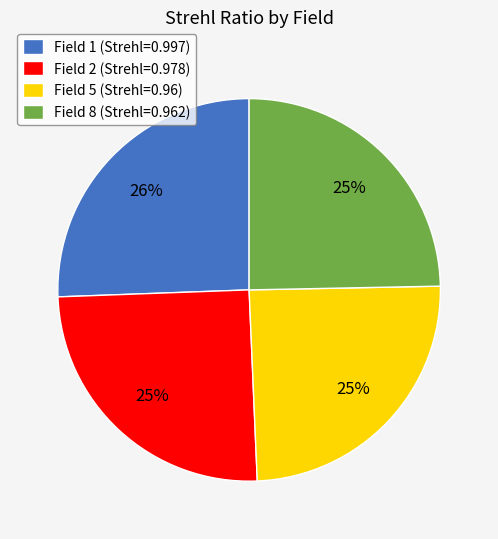

Count the number of slices in the pie.

4